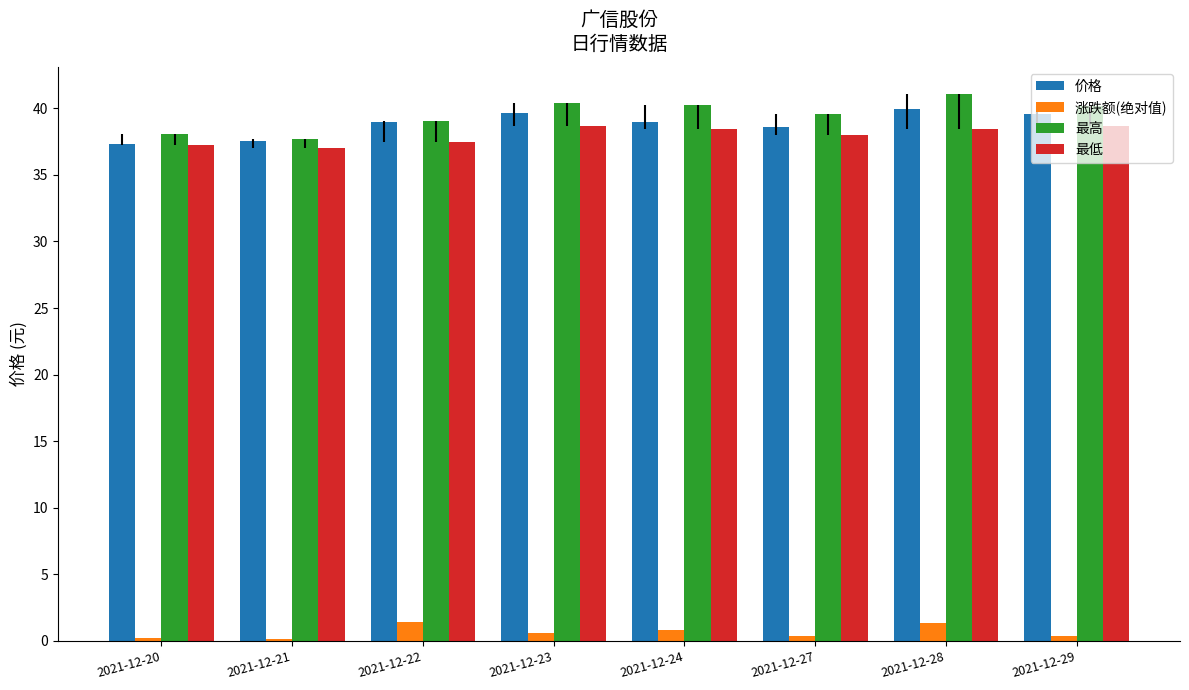

How many bars are there in total?

32